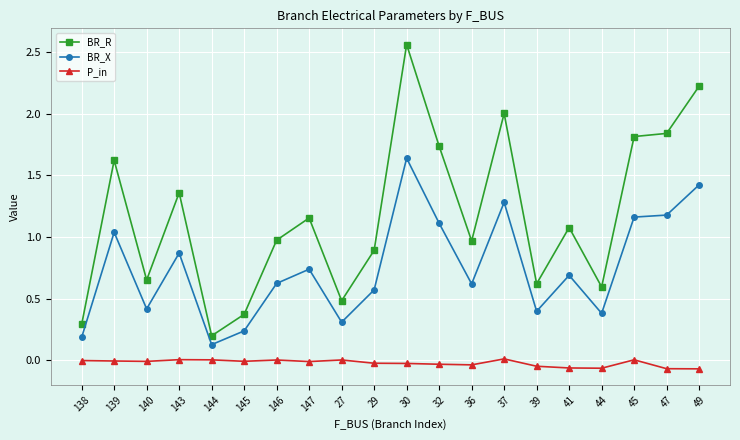

What is the label of the 19th point from the left?

47